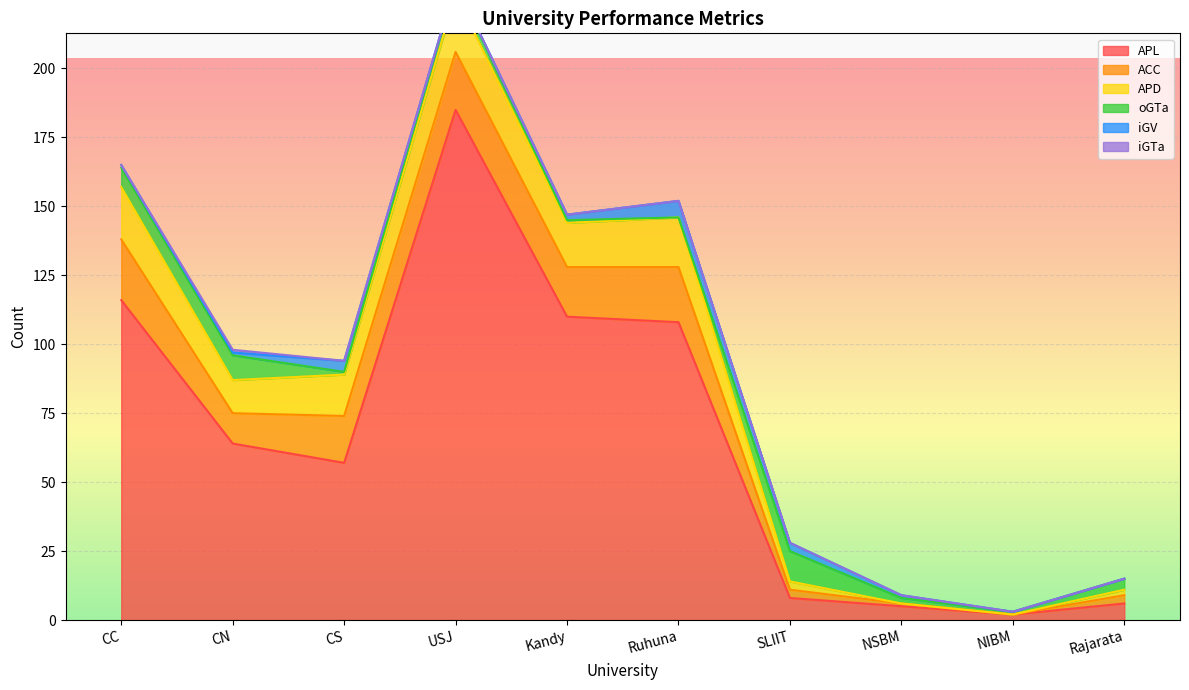

Reading left to right, extract all data points from this chart.

APL: 116	64	57	185	110	108	8	5	2	6
ACC: 22	11	17	21	18	20	3	1	0	3
APD: 19	12	15	21	16	18	3	0	0	2
oGTa: 7	9	1	4	1	0	11	2	1	4
iGV: 1	1	4	0	2	6	3	1	0	0
iGTa: 0	1	0	0	0	0	0	0	0	0